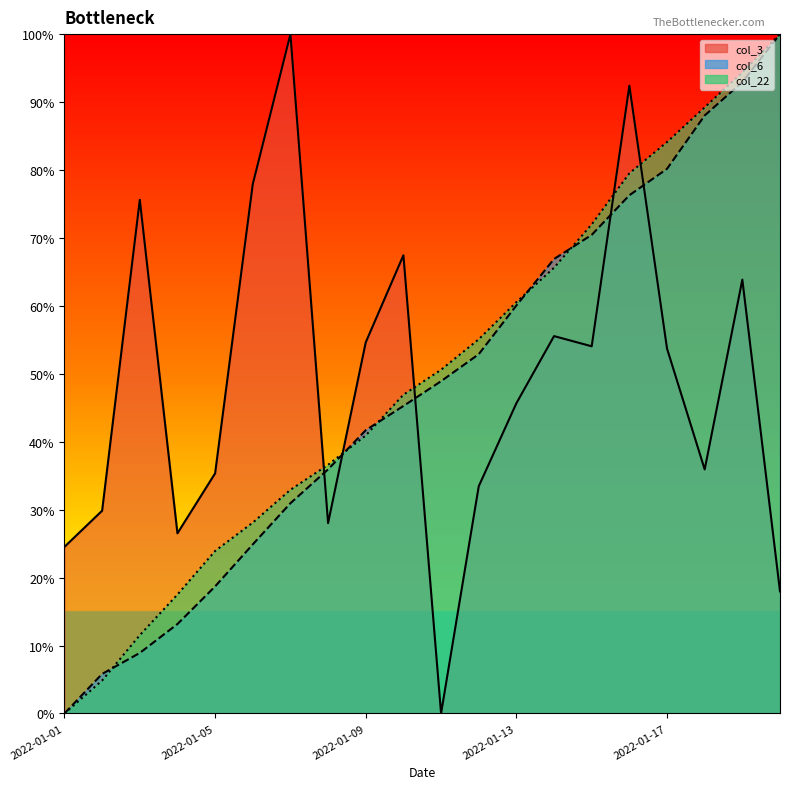

List the series in order of their peak value, highest first.

col_3 line, col_6 line, col_22 line